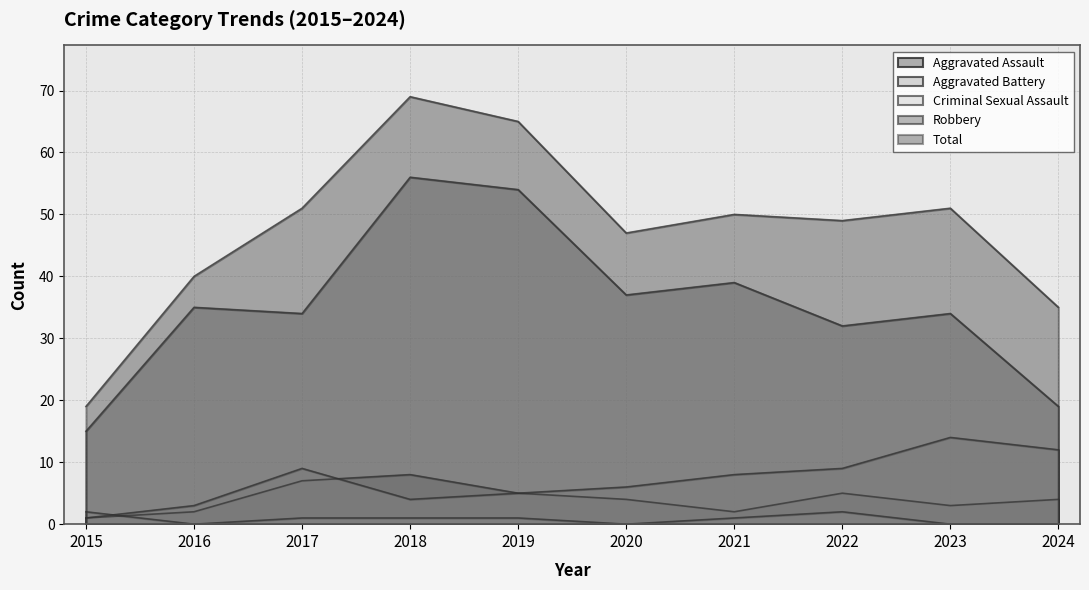

Rank the series by their maximum value, from lowest to highest.

Criminal Sexual Assault, Aggravated Assault, Aggravated Battery, Robbery, Total